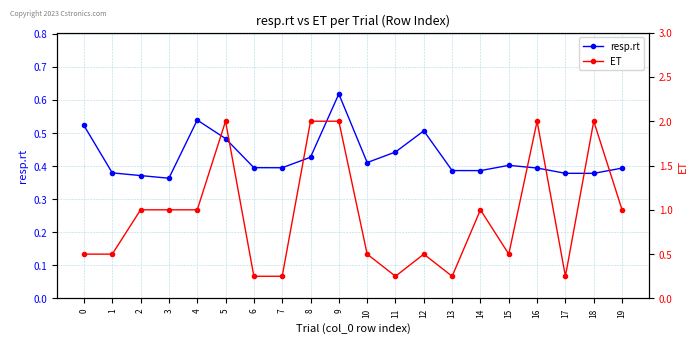

Between which two adjacent categories do ET and resp.rt first intersect?

0 and 1